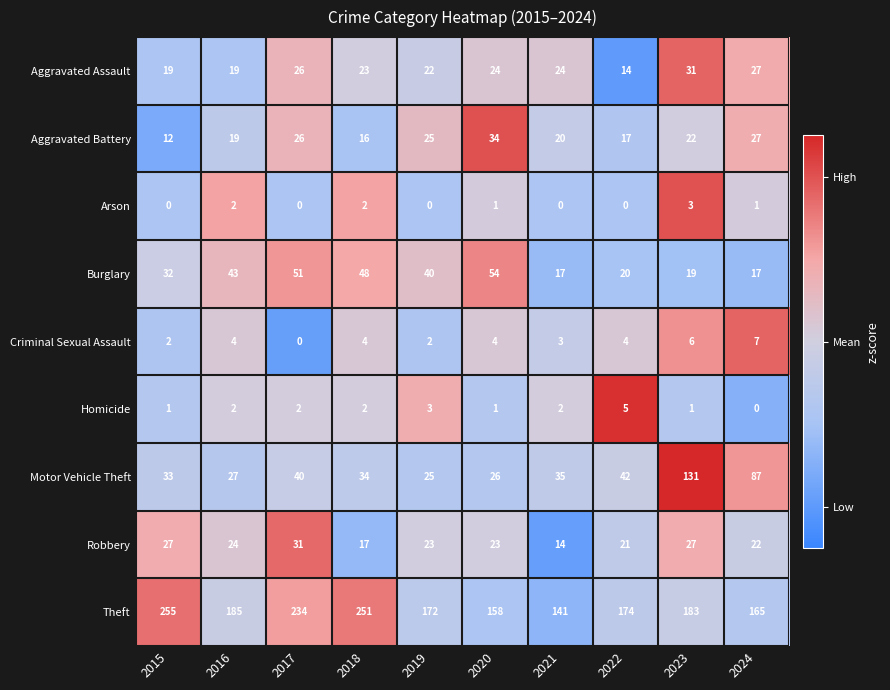

Is the value of Motor Vehicle Theft at 2016 greater than the value of Criminal Sexual Assault at 2018?

Yes